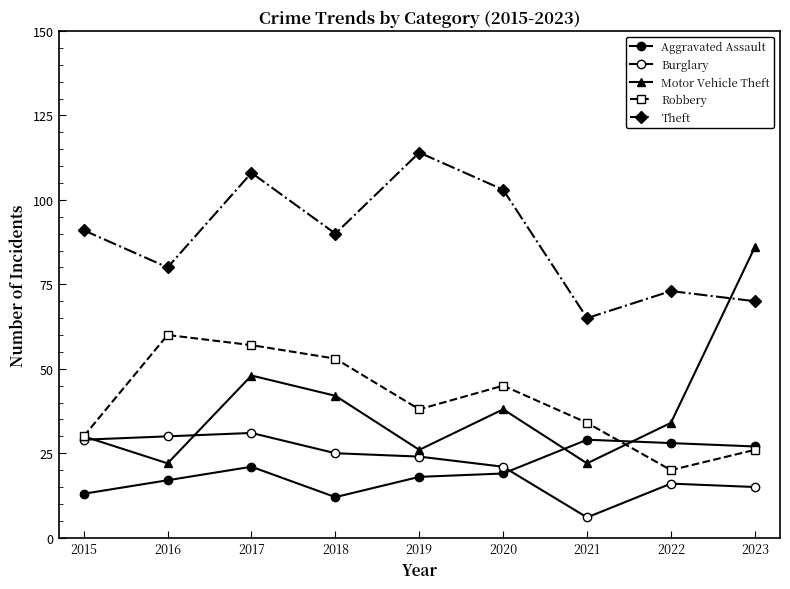

Which series has the widest spread of values?

Motor Vehicle Theft